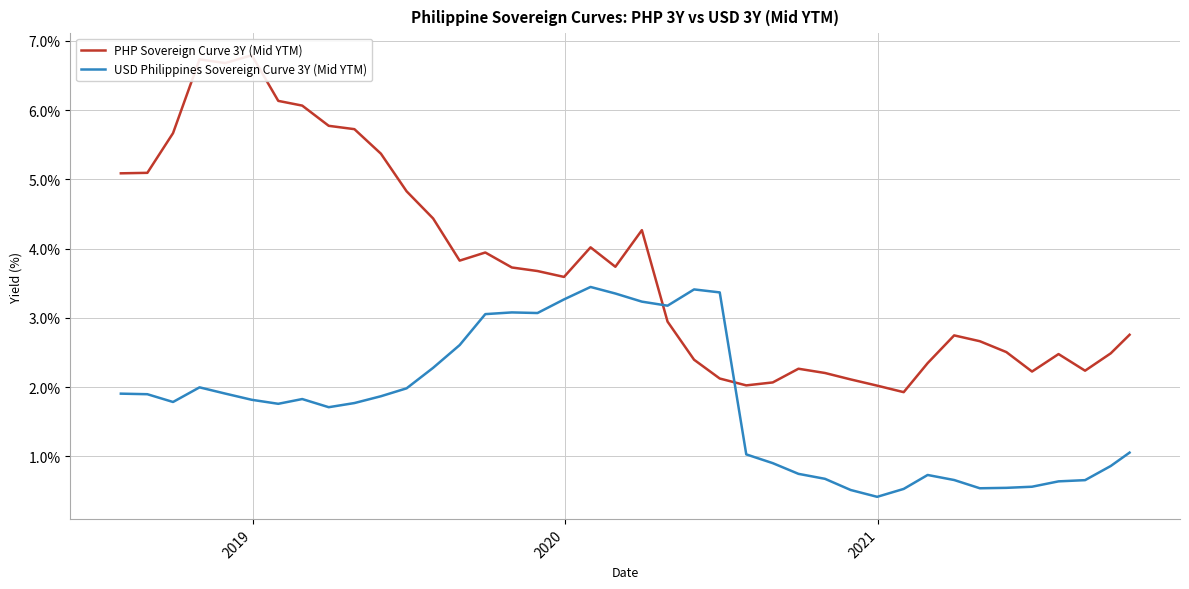

What are all the series names shown in the legend?

PHP Sovereign Curve 3Y (Mid YTM), USD Philippines Sovereign Curve 3Y (Mid YTM)